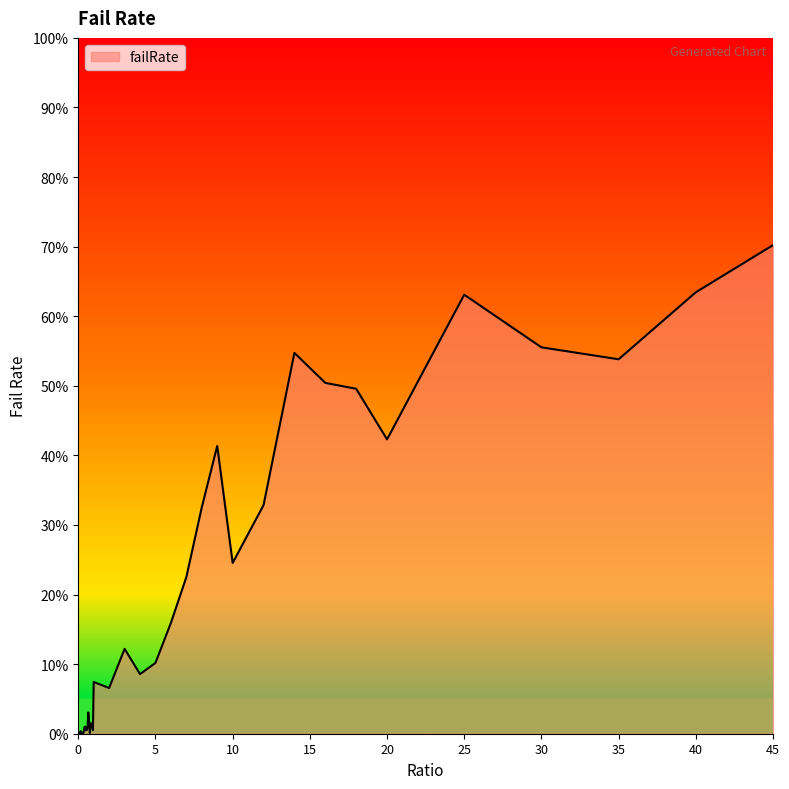

How many lines are shown in the chart?

1